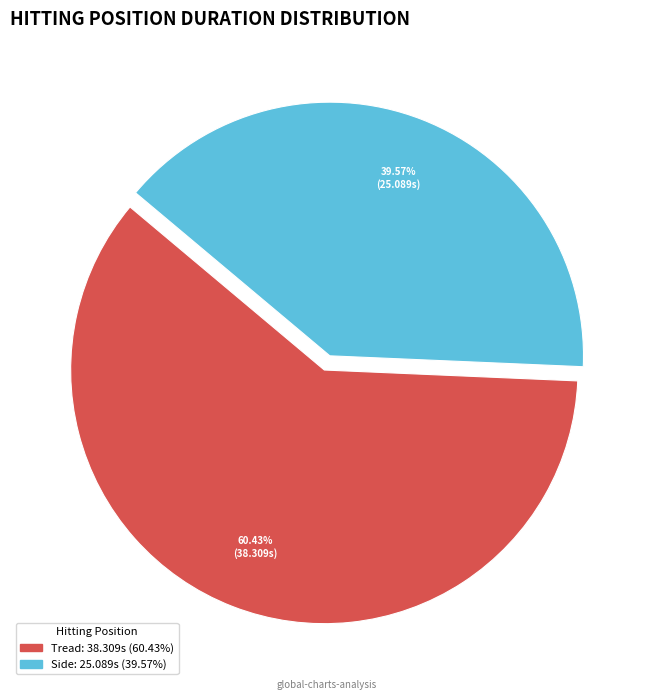

How many segments does this pie chart have?

2